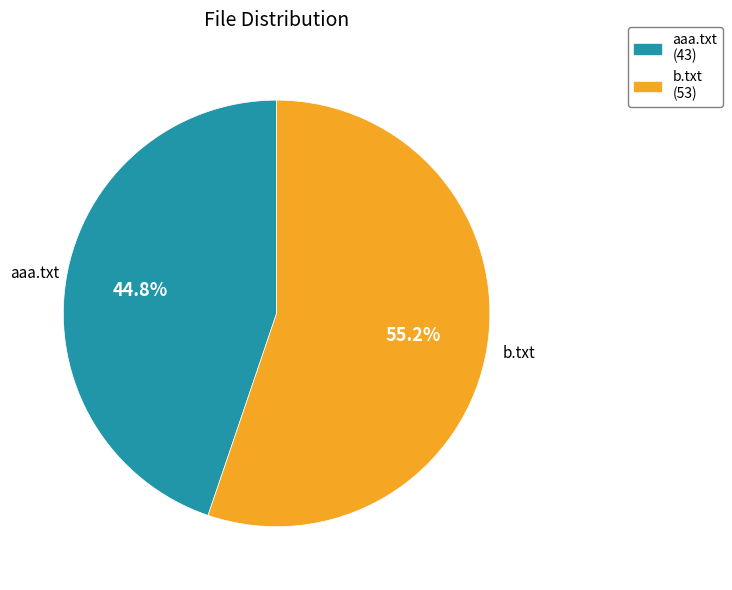

Rank the categories by value from highest to lowest.

b.txt, aaa.txt